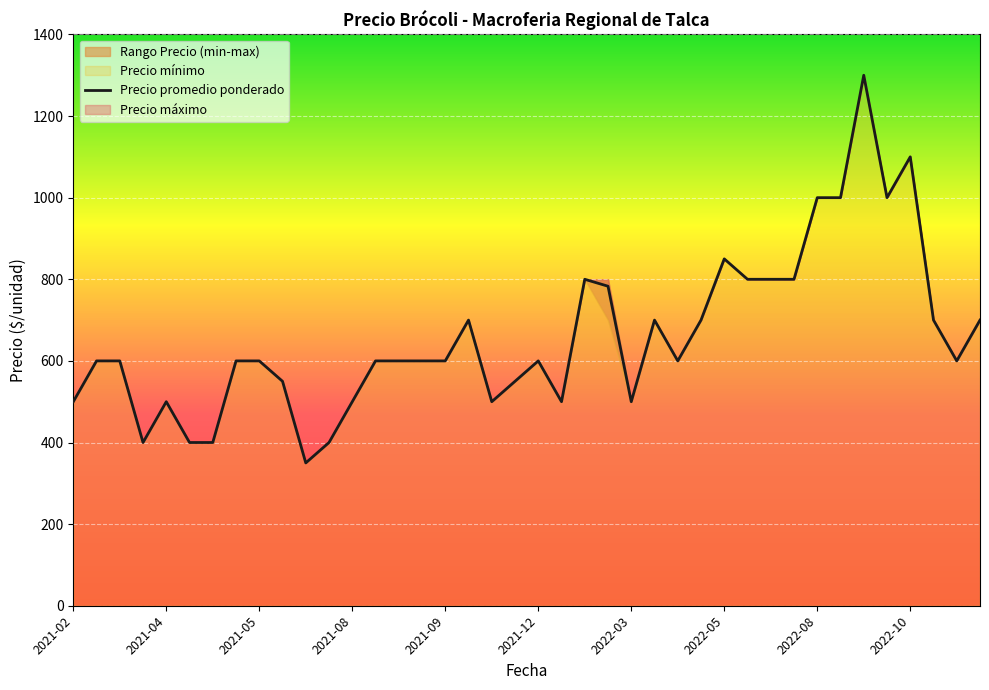

Which series has the widest spread of values?

Precio promedio ponderado